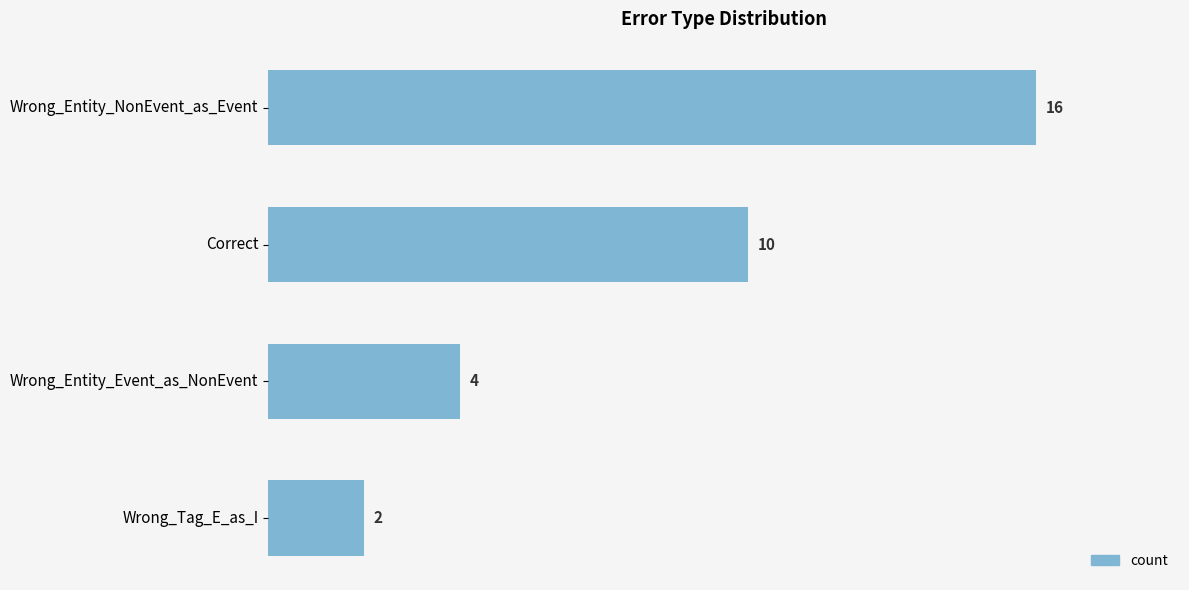

Does the chart contain any negative values?

No